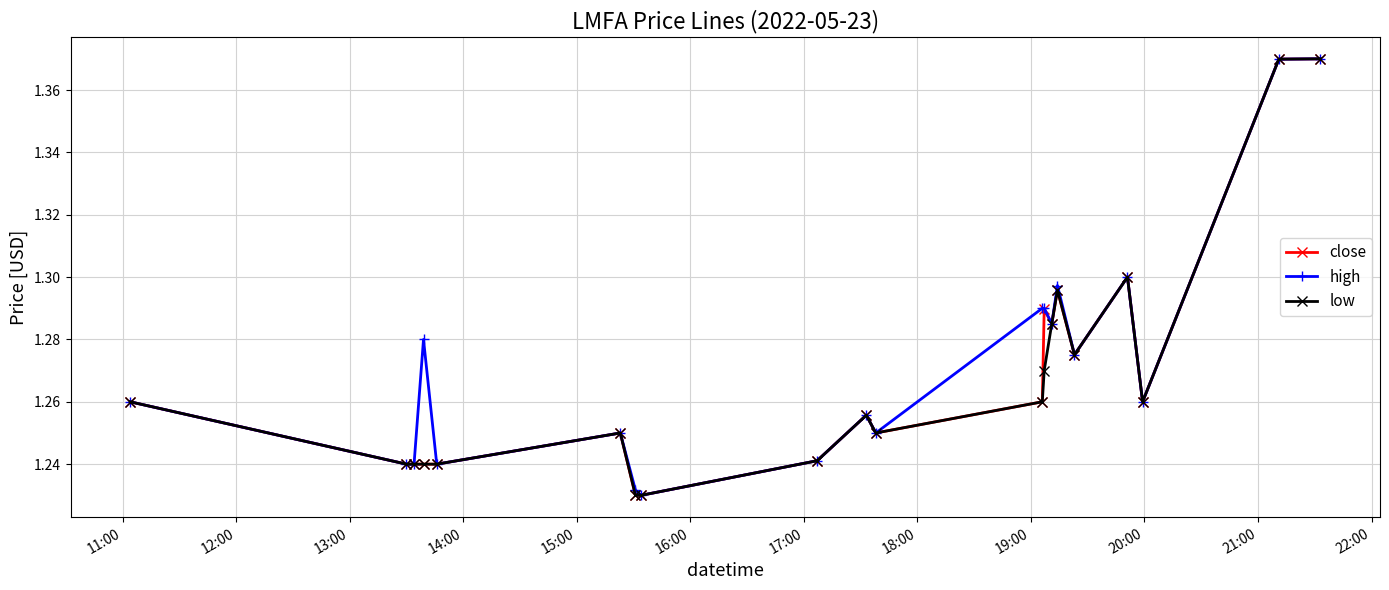

Is this an area chart (filled region under the line)?

No